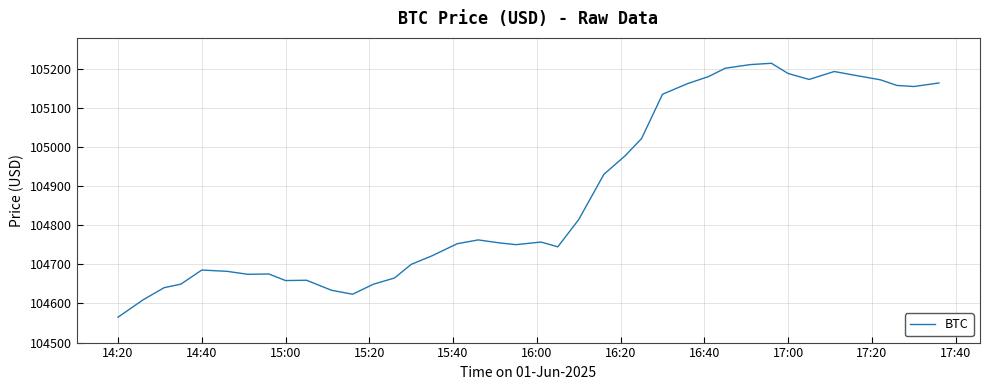

What is the minimum value shown in the chart?

104564.9